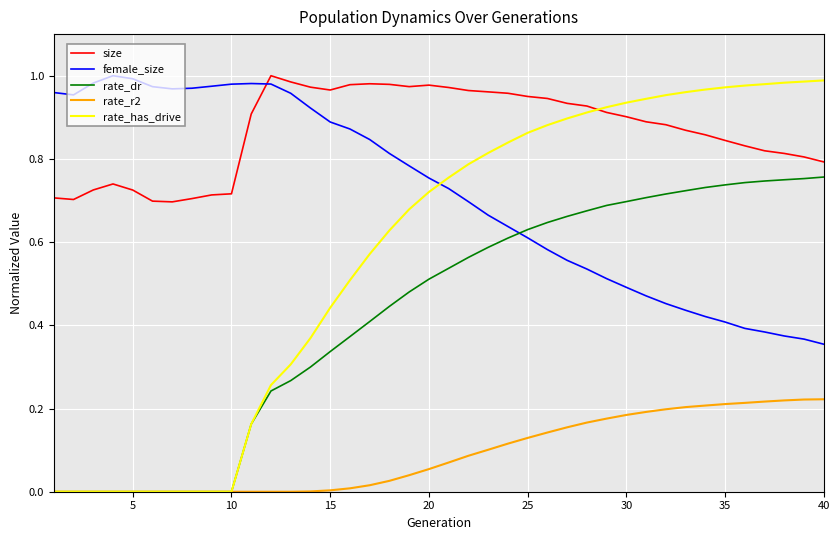

True or false: size and rate_dr cross at least once.

False